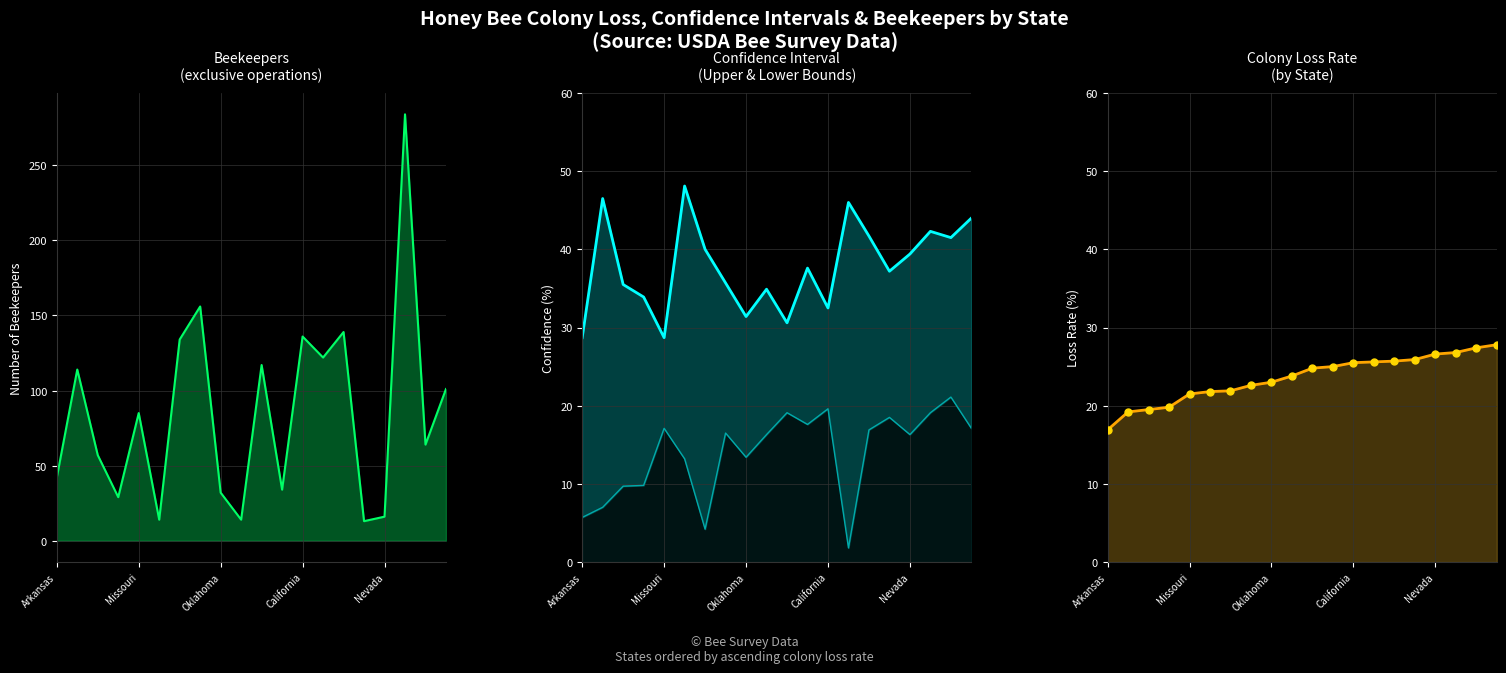

Which series contains the lowest Y value?

confidence lower line